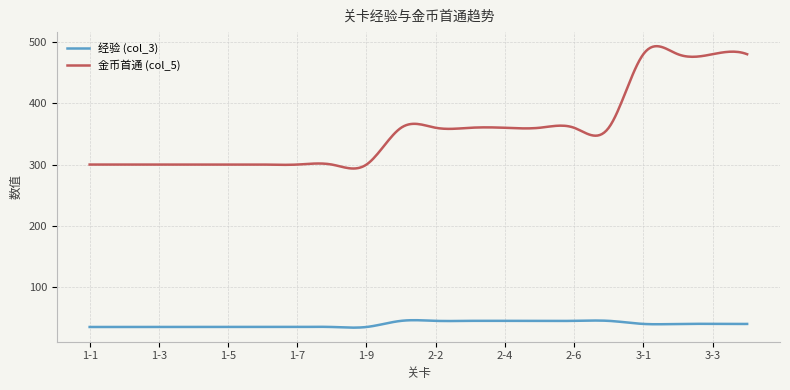

Which series has the widest spread of values?

金币首通 (col_5)